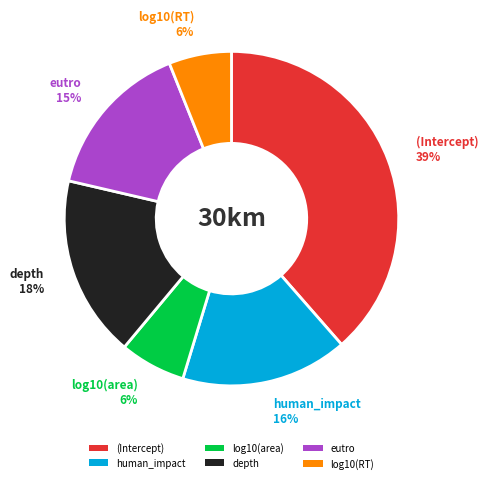

How many segments does this pie chart have?

6